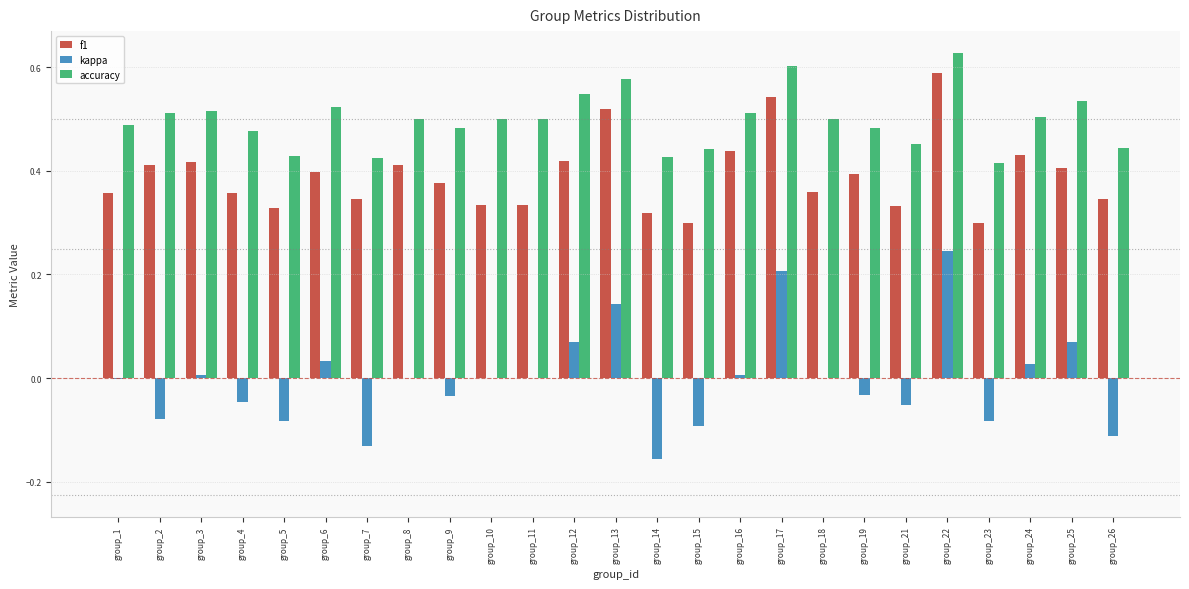

Is the value of f1 at group_8 greater than the value of kappa at group_11?

Yes